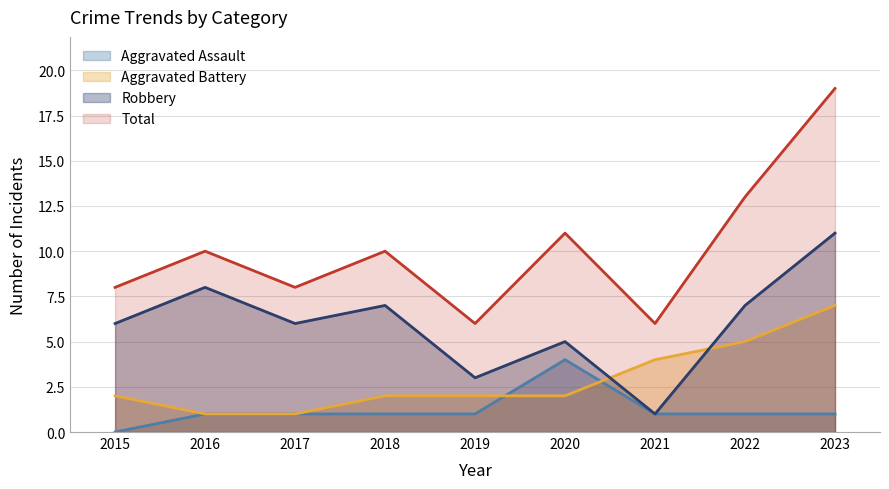

What is the sum of the Aggravated Battery values at 2020 and 2023?

9